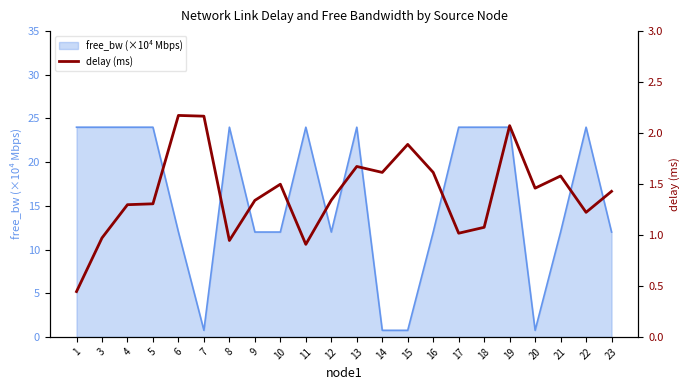

What is the value of the 21st point from the left?

1.2